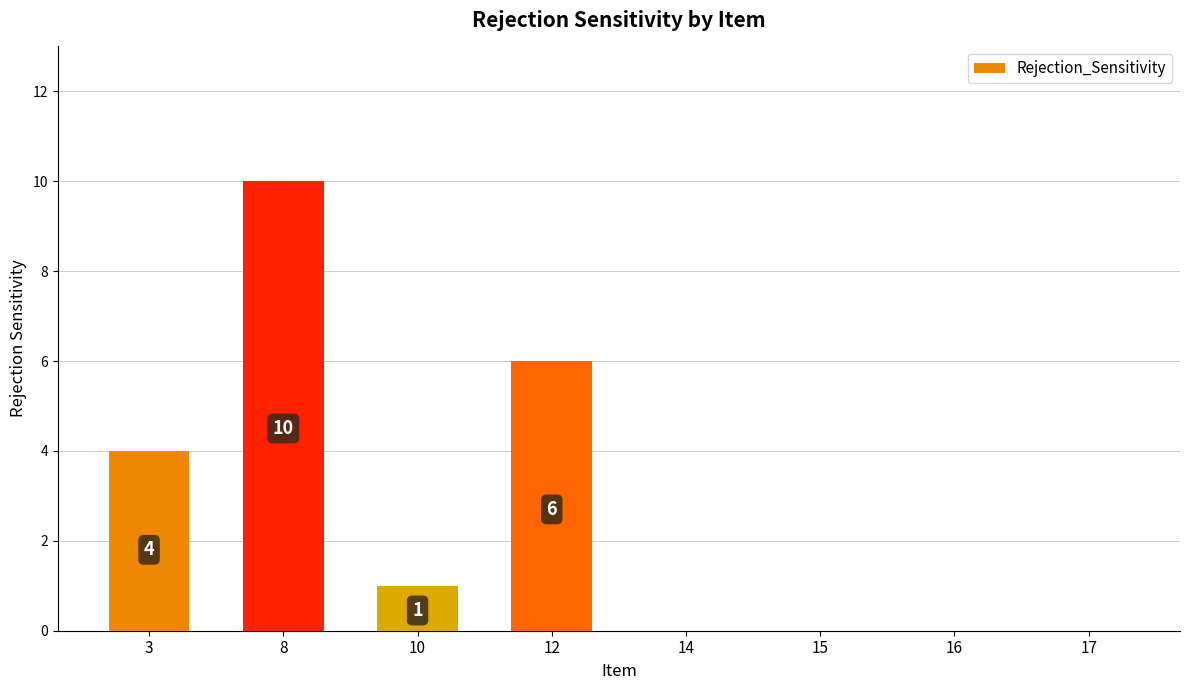

What is the average value?

3